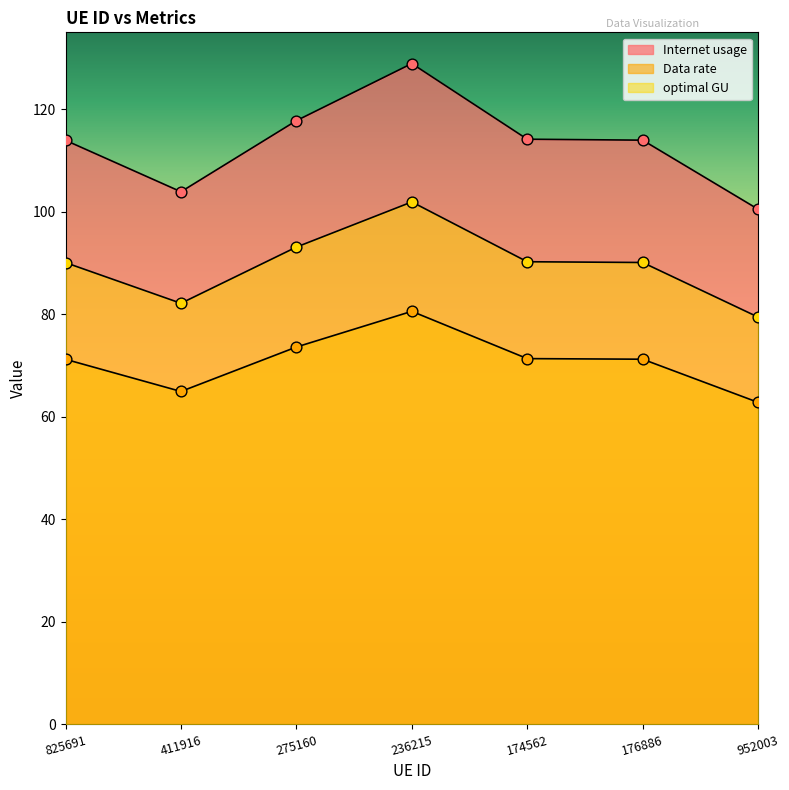

What are all the series names shown in the legend?

Internet usage, Data rate, optimal GU